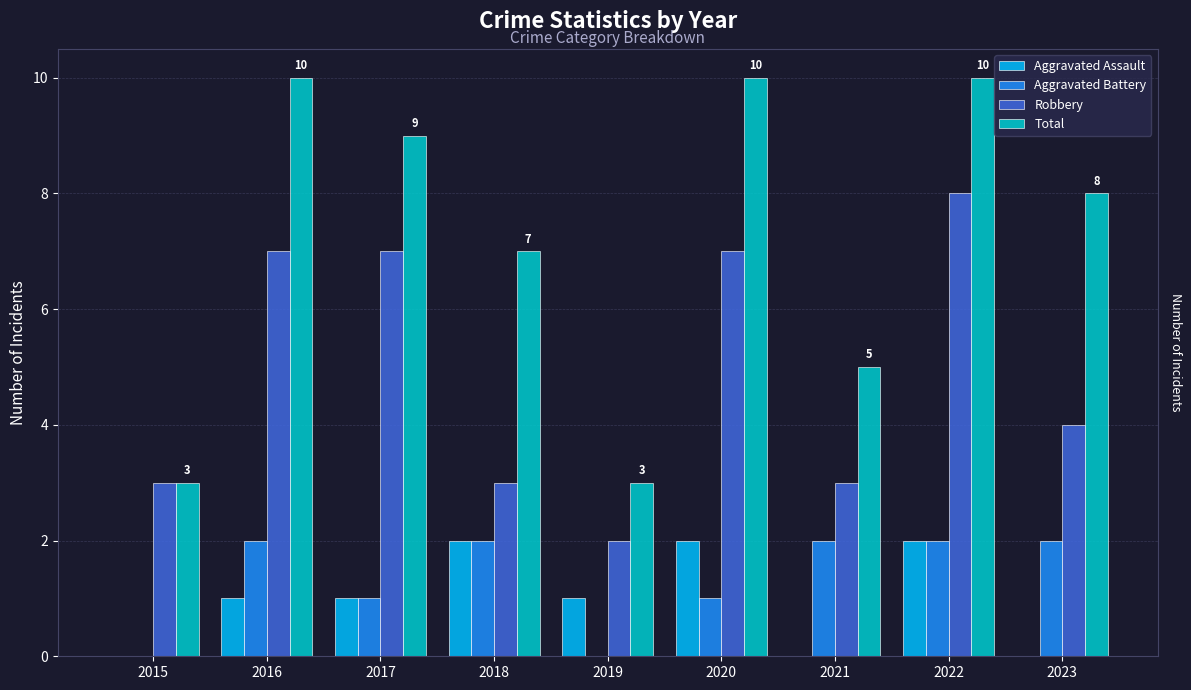

What is the total value across all series at 2023?

14